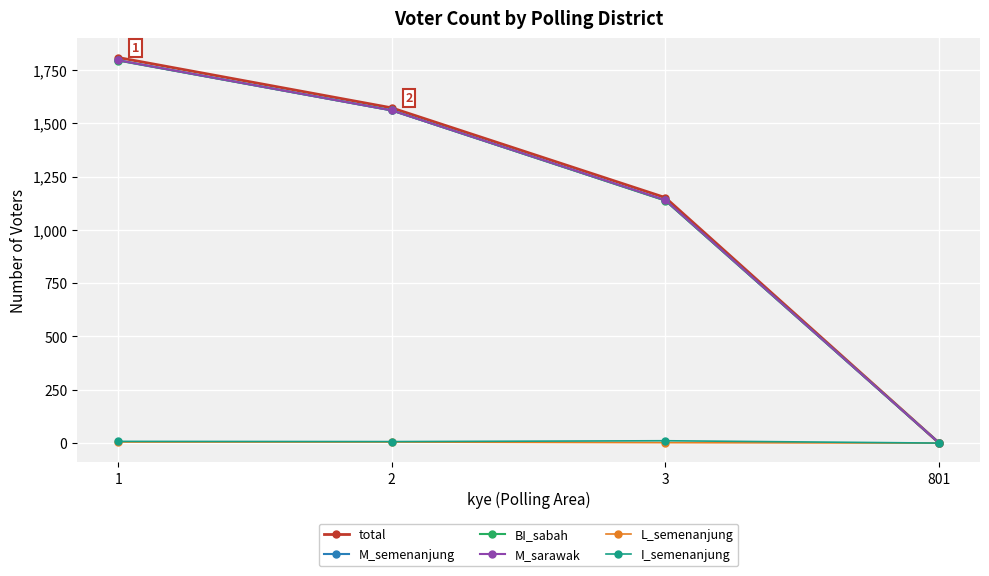

List the labels in order of total value, smallest first.

801, 3, 2, 1